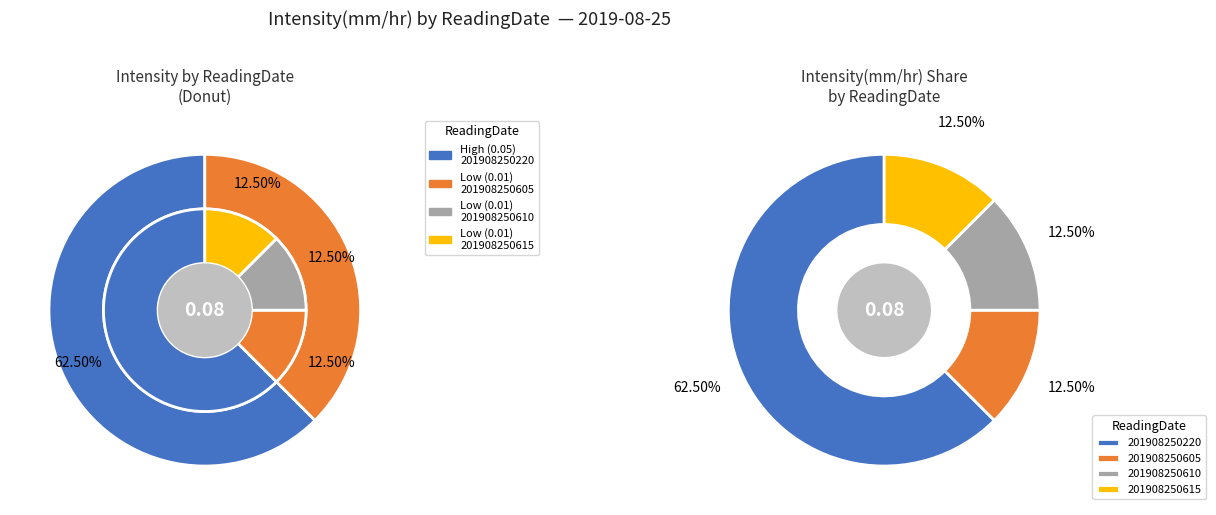

Is it true that 201908250615 is 4% of the pie?

False